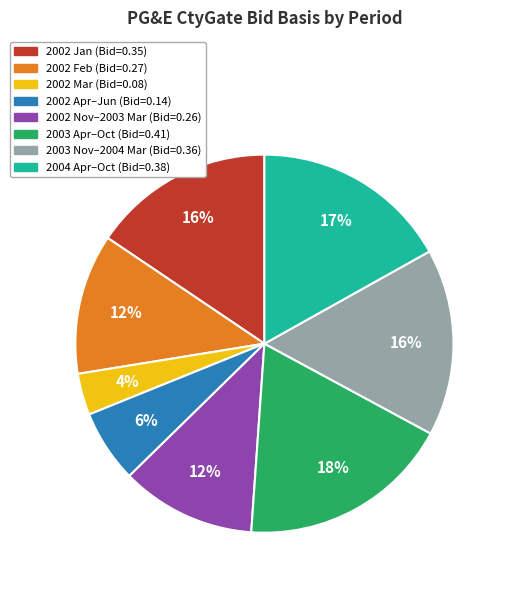

To the nearest percent, what is the average slice percentage?

12%